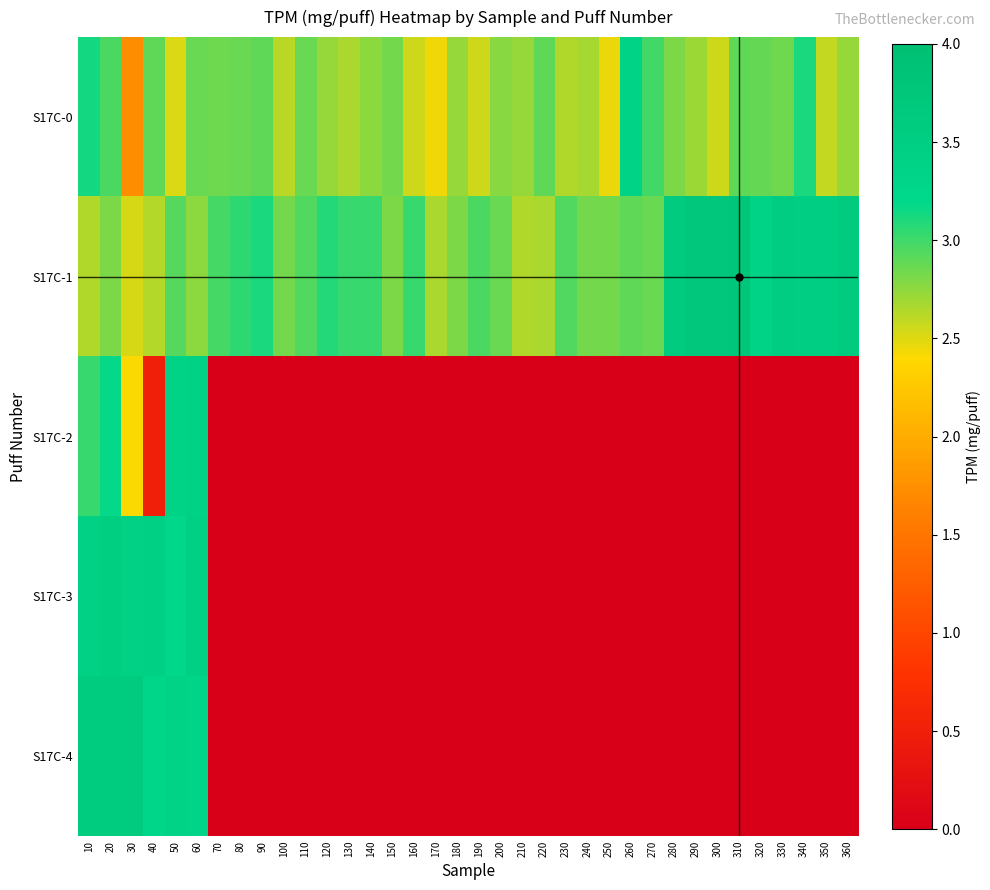

At which category is the sum across all series the highest?

20